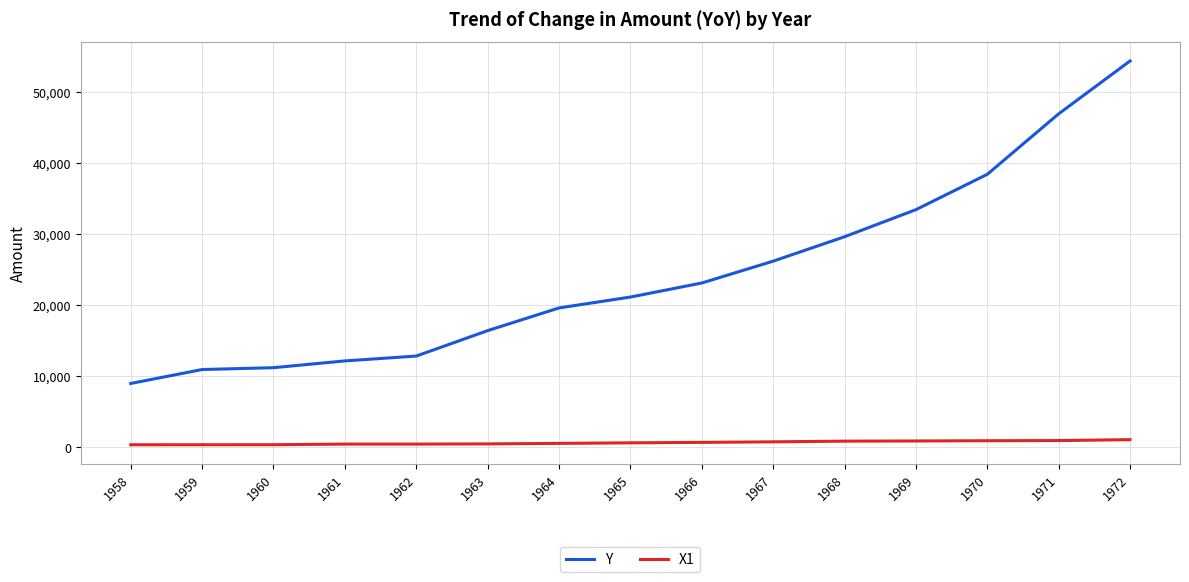

What is the approximate value of Y at 1963?

16347.1